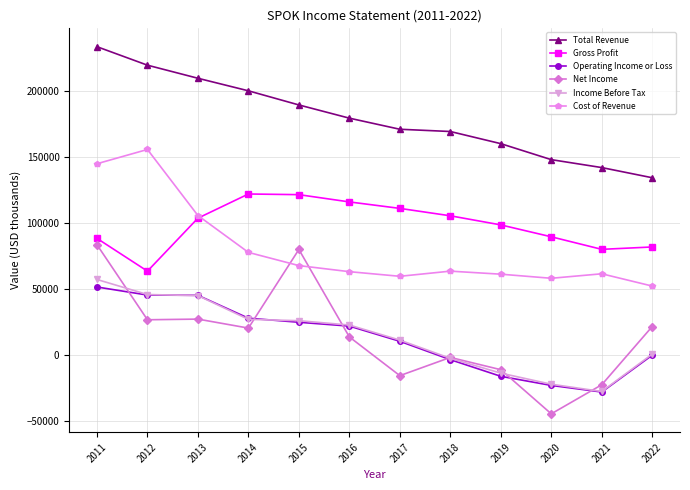

What is the sum of the Total Revenue values at 2017 and 2019?

331500